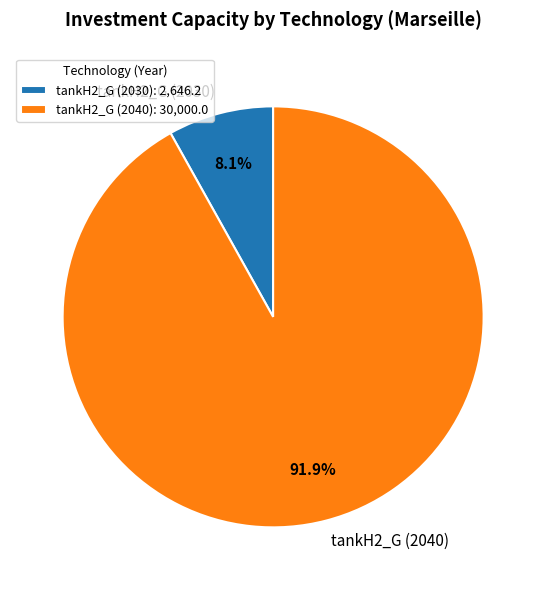

To the nearest percent, what percentage of the pie is tankH2_G (2040)?

92%